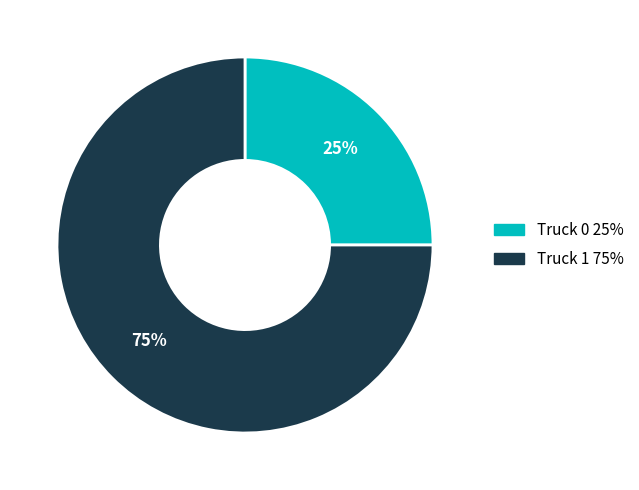

Is Truck 1 the majority of the pie?

Yes